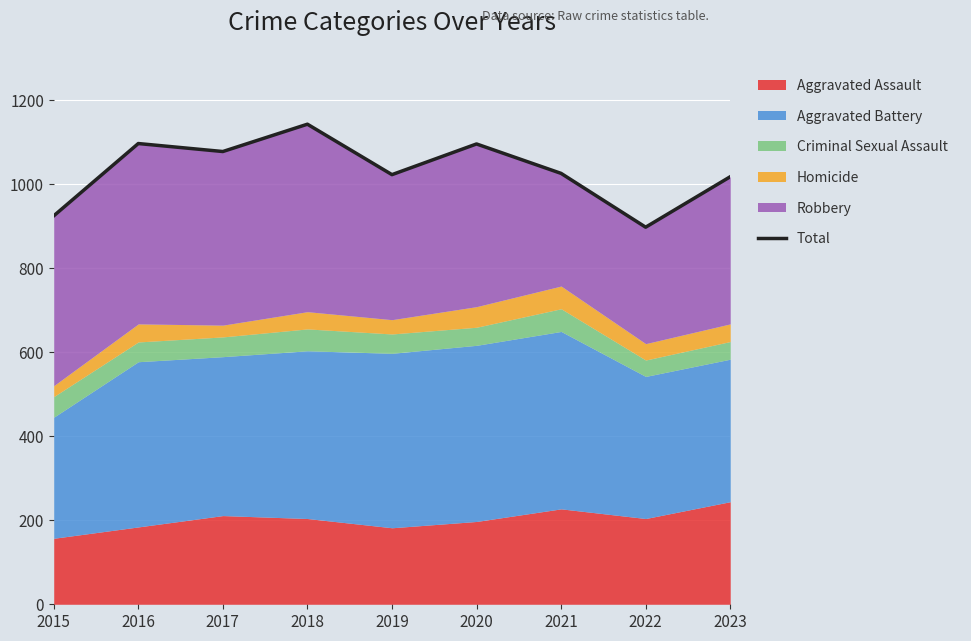

Which has a higher value, 2022 or 2020?

2020